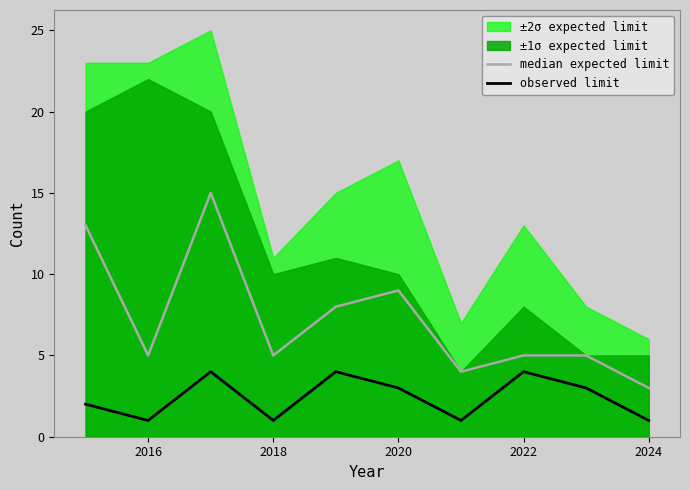

What is the difference between the highest and lowest values at 2022?

1